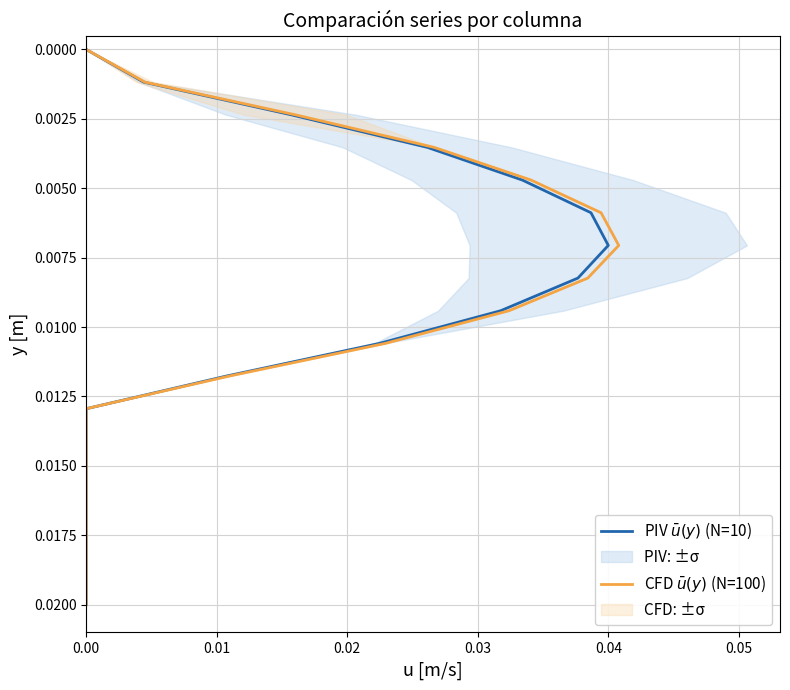

How many categories are shown in the chart?

18